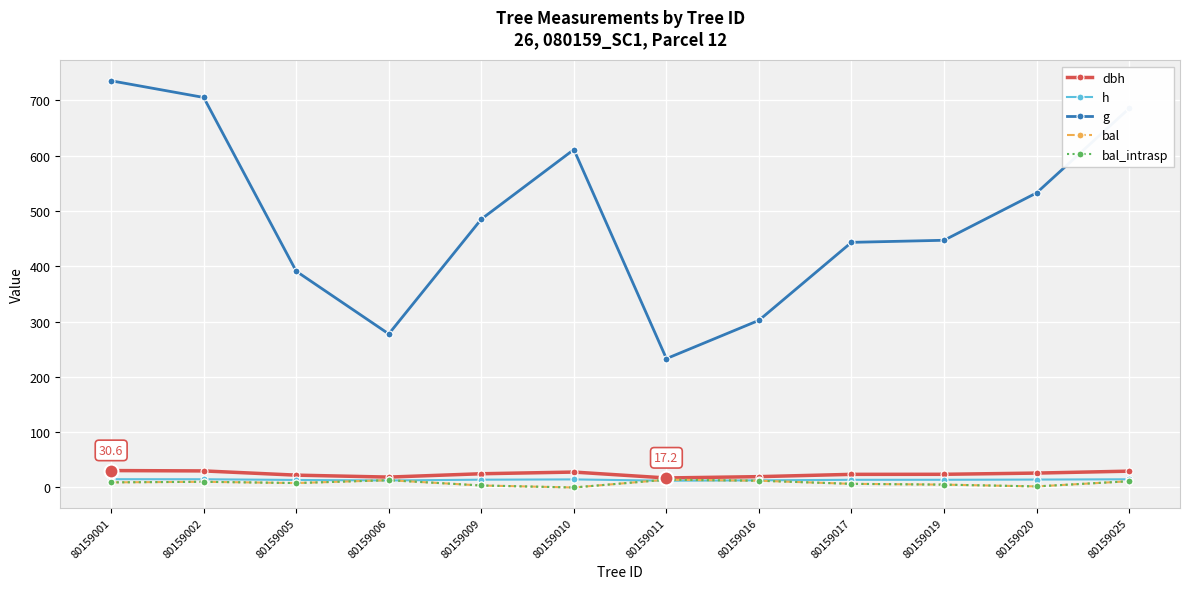

Which has a higher value, 80159020 or 80159011?

80159020